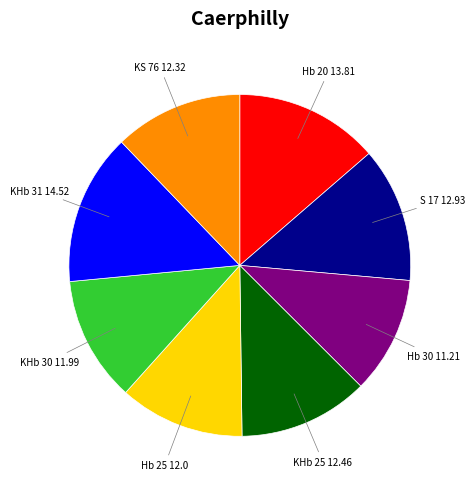

Does Hb 20 represent more than half of the total?

No